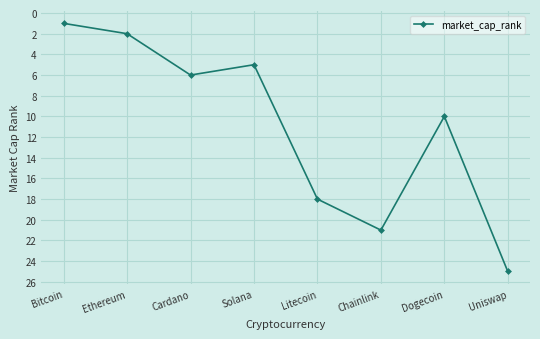

Rank the categories by value from lowest to highest.

Bitcoin, Ethereum, Solana, Cardano, Dogecoin, Litecoin, Chainlink, Uniswap